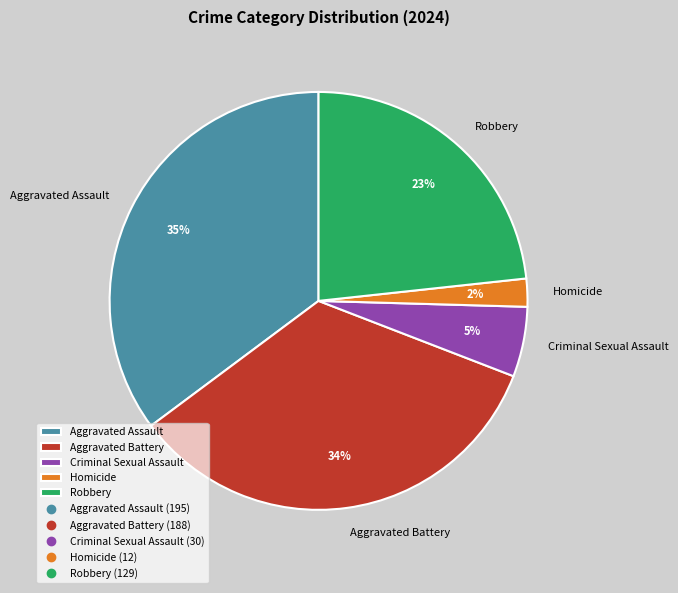

The Robbery slice represents 23% of the pie. True or false?

True